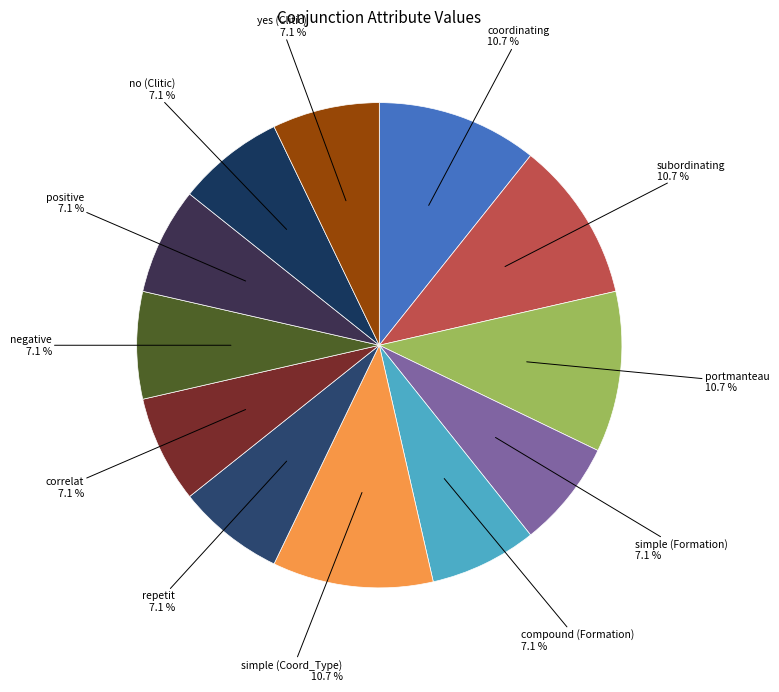

To the nearest percent, what is the difference between the largest and smallest slice percentages?

4%